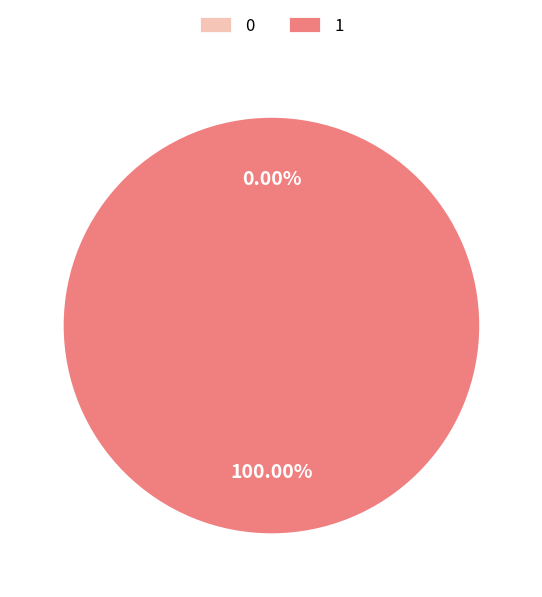

What percentage do 0 and 1 together represent?

100.0%